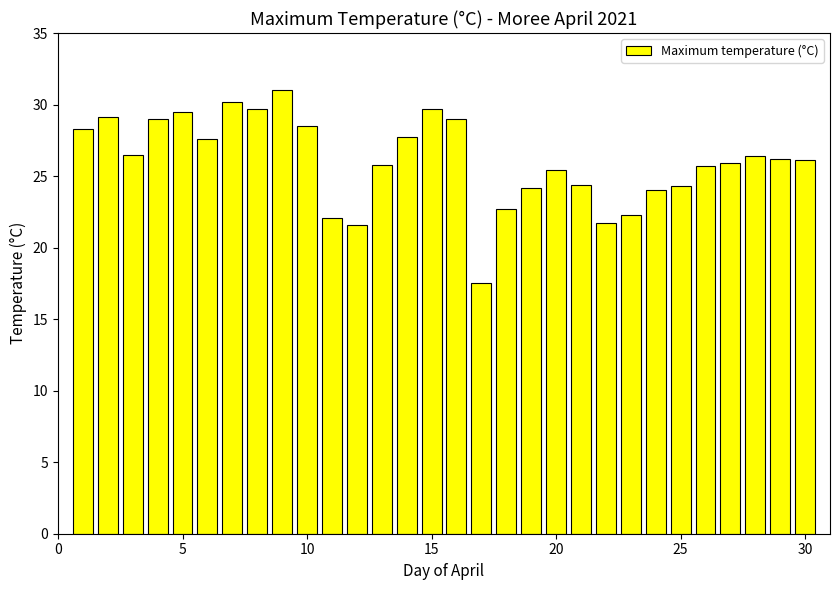

What is the maximum value shown in the chart?

31.0